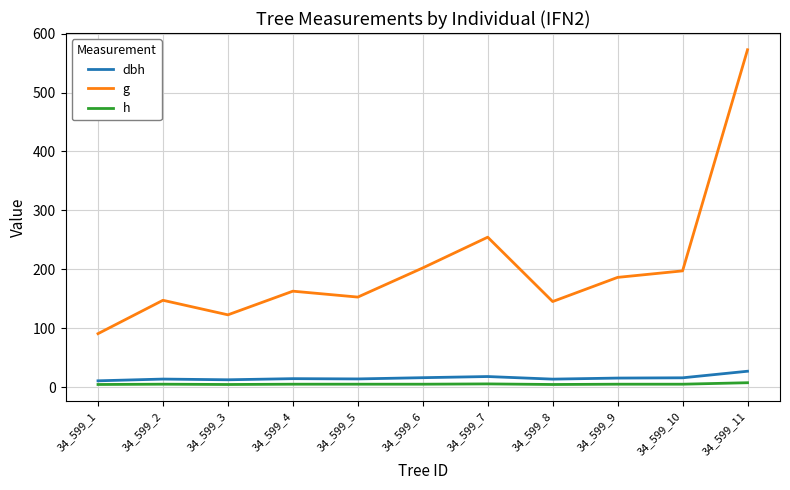

True or false: g and h intersect in this chart.

False